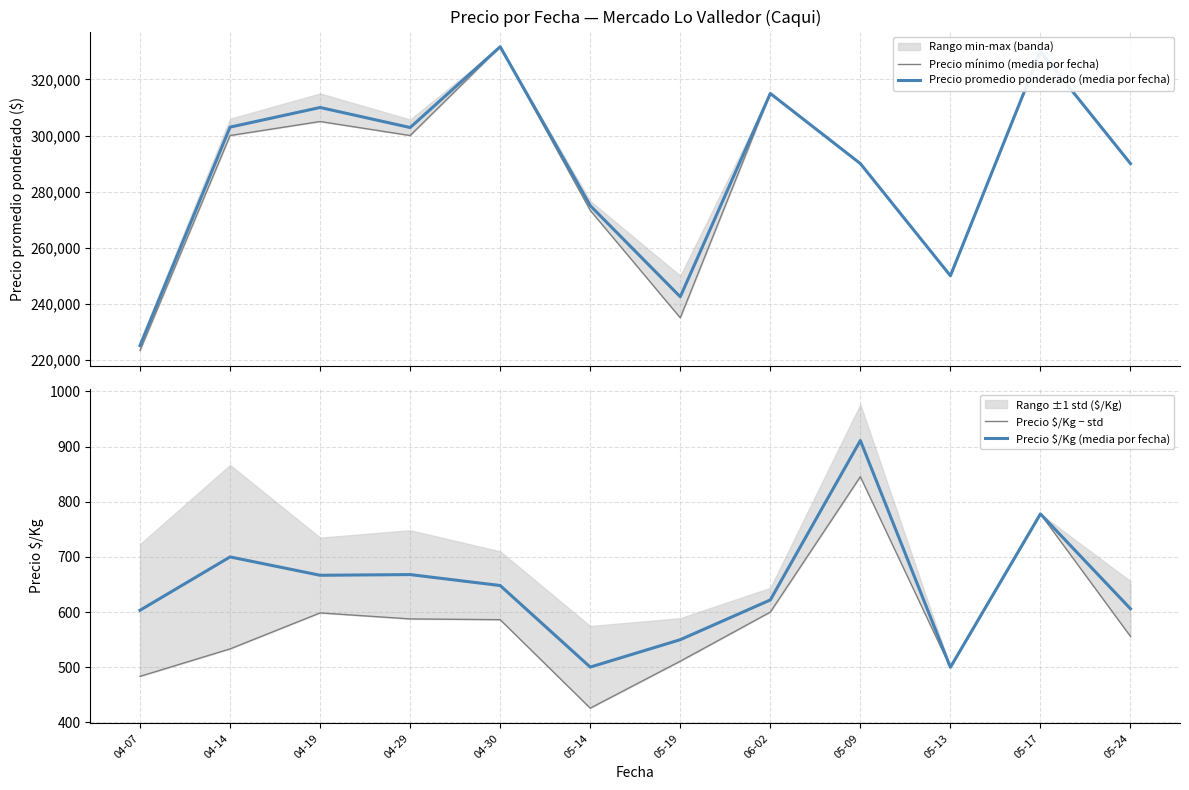

Reading left to right, extract all data points from this chart.

Precio mínimo (media por fecha): 223333.3	300000.0	305000.0	300000.0	331666.7	273333.3	235000.0	315000.0	290000.0	250000.0	330000.0	290000.0
Precio promedio ponderado (media por fecha): 225079.3	303000.0	310000.0	302857.1	331666.7	275000.0	242500.0	315000.0	290000.0	250000.0	330000.0	290000.0
Precio $/Kg − std: 483.5	533.3	598.5	587.6	586.3	425.9	511.0	600.0	845.4	500.0	778.0	556.0
Precio $/Kg (media por fecha): 603.3	700.0	666.8	668.0	648.2	500.3	550.0	622.0	911.0	500.0	778.0	606.0